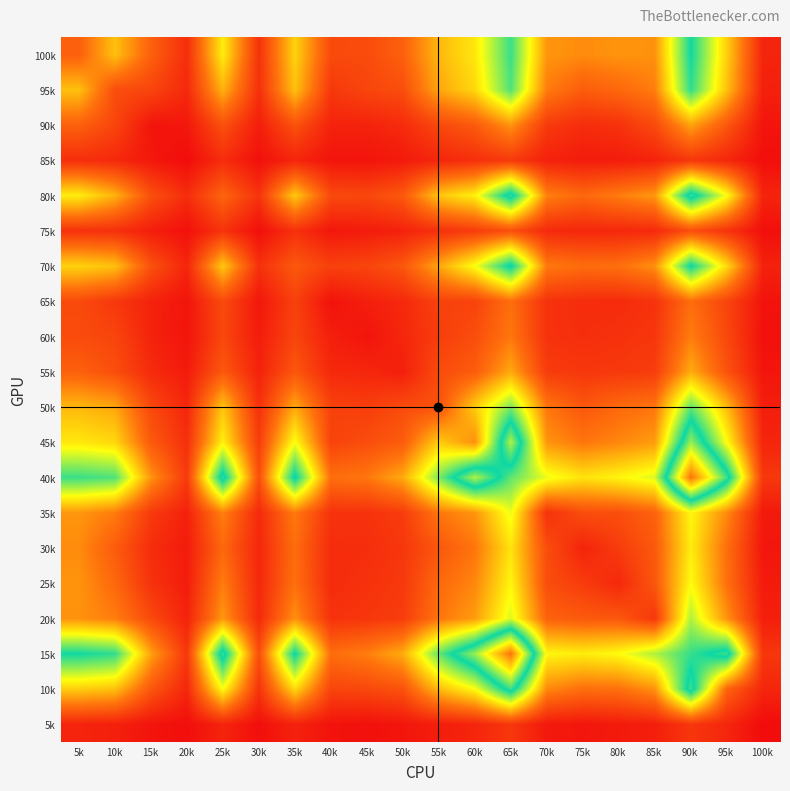

Which has a higher value, 10k or 75k?

10k